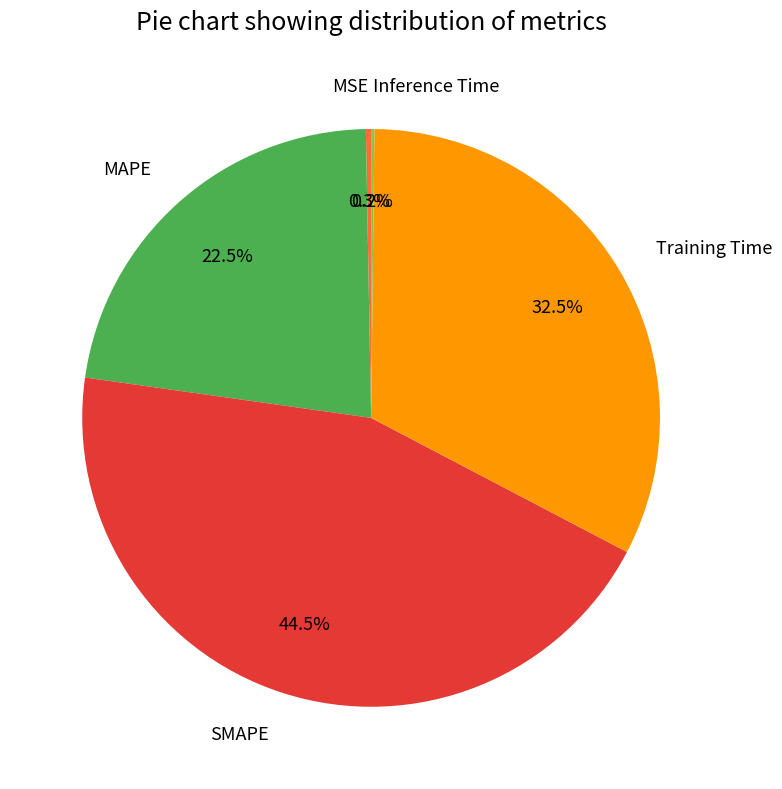

The MSE slice represents 0% of the pie. True or false?

True